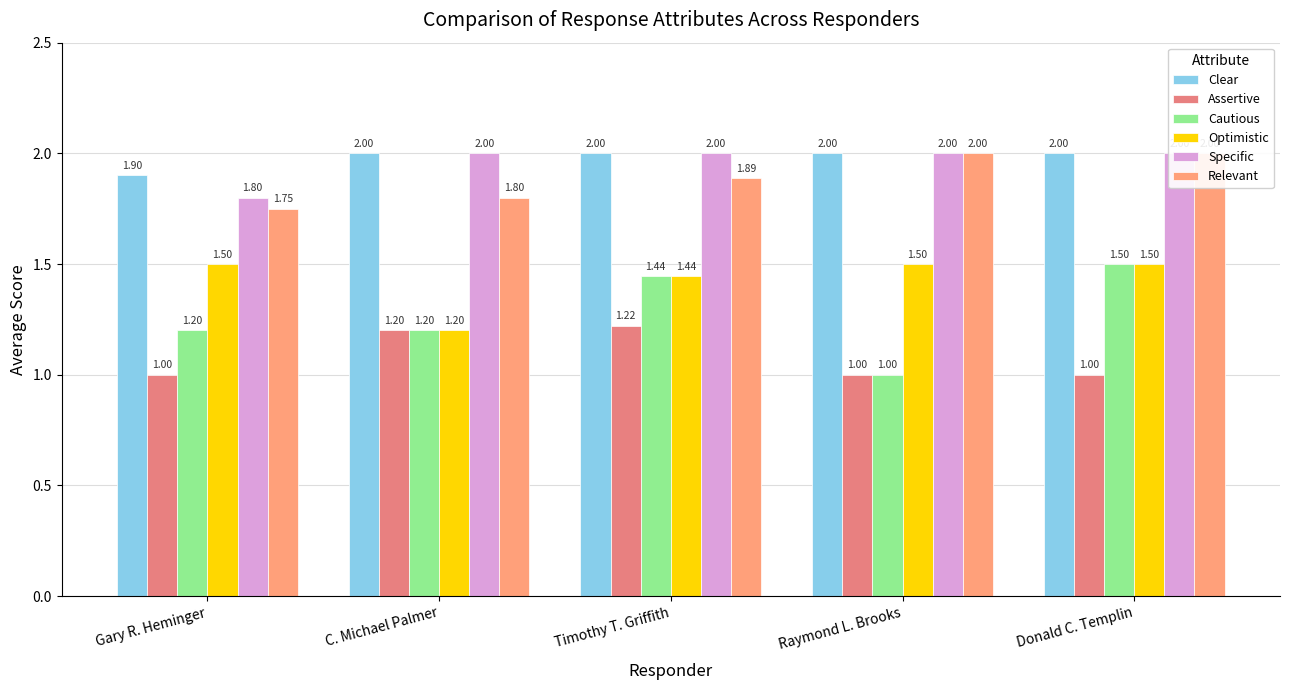

Does the chart contain any negative values?

No